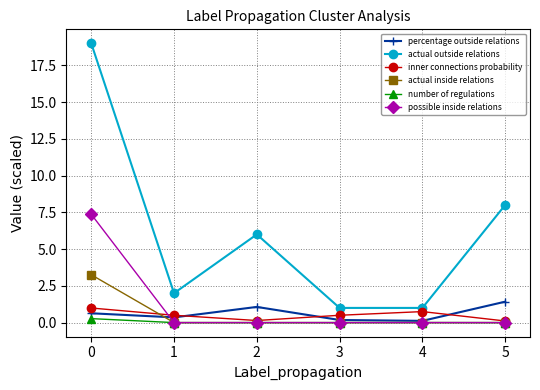

What is the value of the percentage outside relations point at the 6th from the left?

1.4